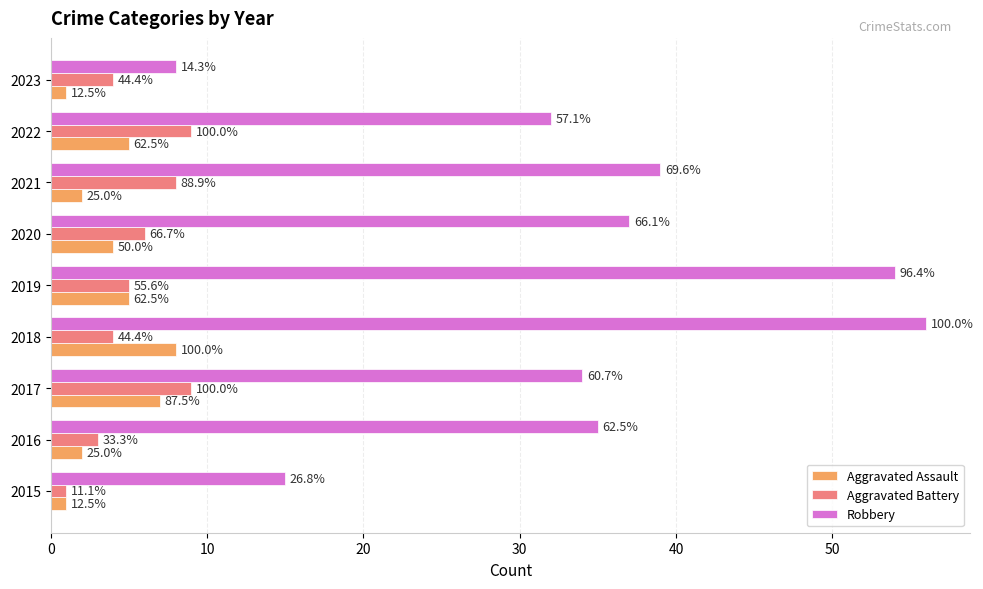

What are all the series names shown in the legend?

Aggravated Assault, Aggravated Battery, Robbery